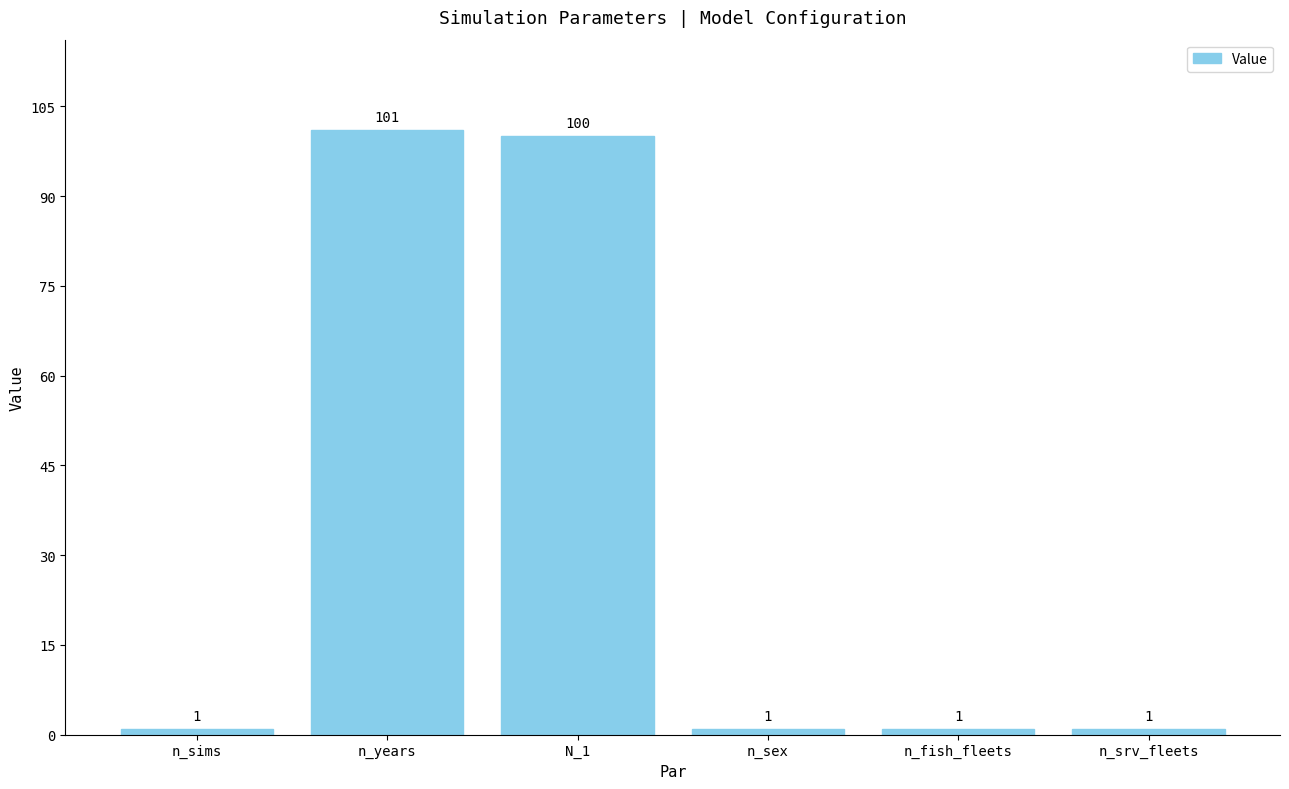

What is the value of the 1st bar from the left?

1